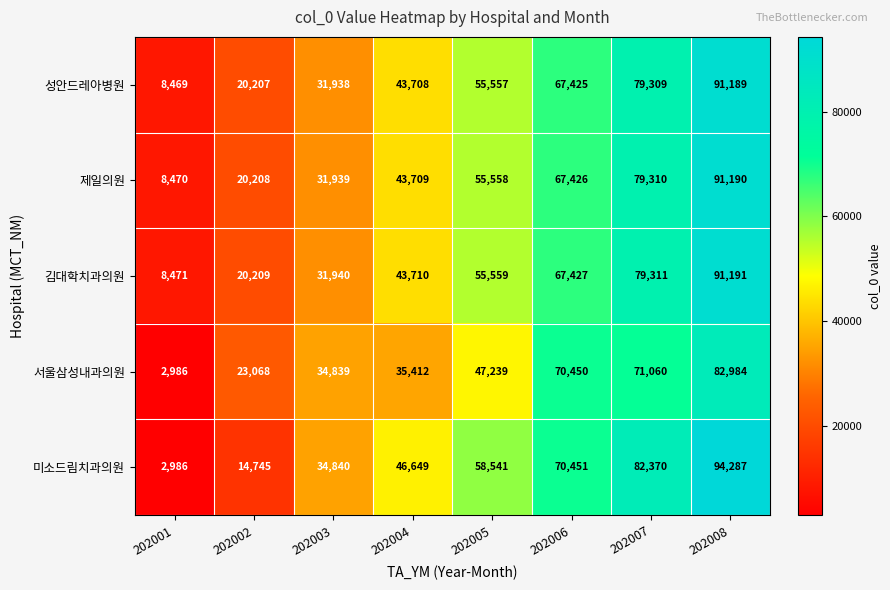

The value of 제일의원 at 202007 is 116331. True or false?

False